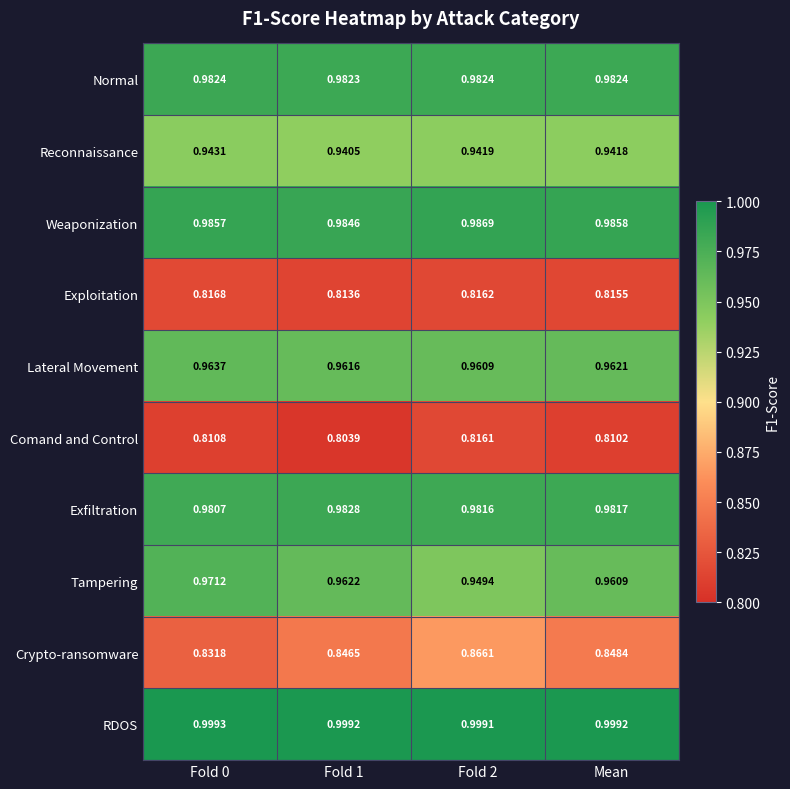

Which series has the largest total across all categories?

RDOS